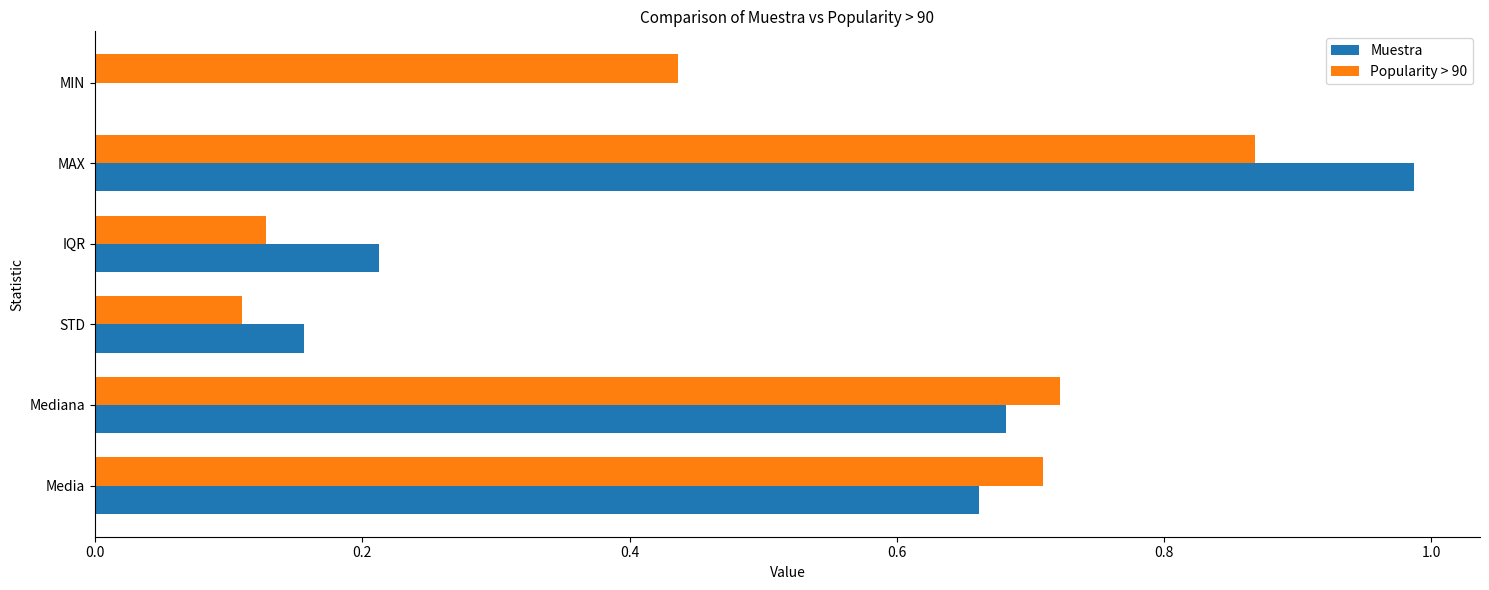

What is the sum of the Muestra values at STD and Media?

0.8